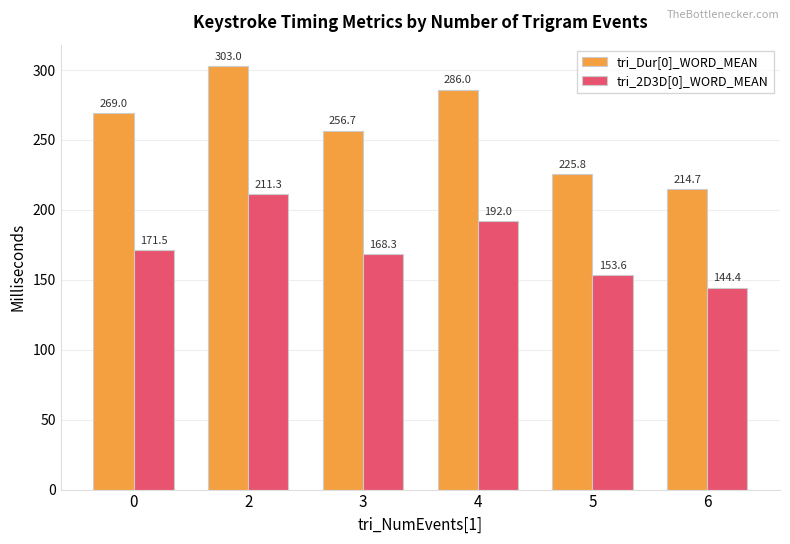

At how many categories does at least one series exceed 296?

1